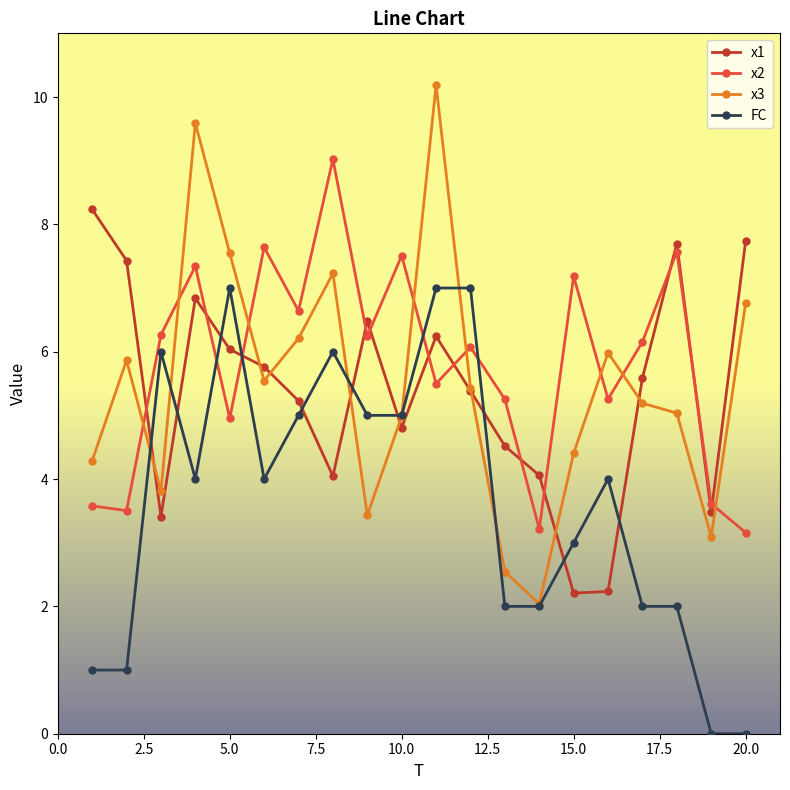

What is the greatest value displayed?

10.2